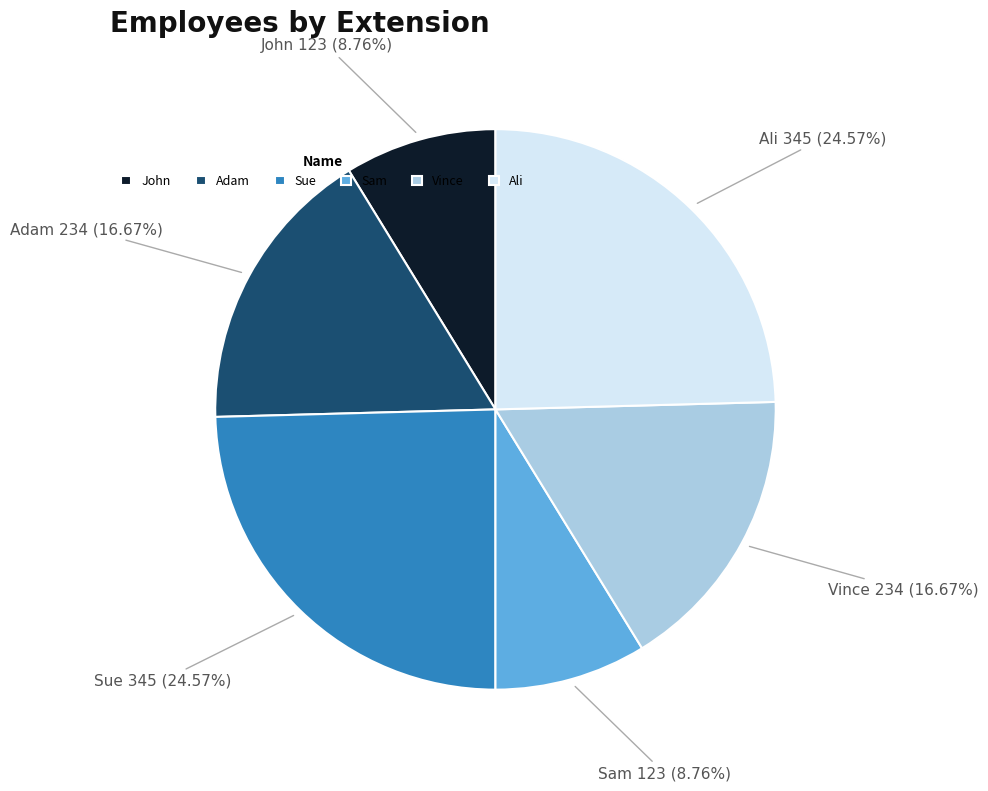

To the nearest percent, what is the average slice percentage?

17%